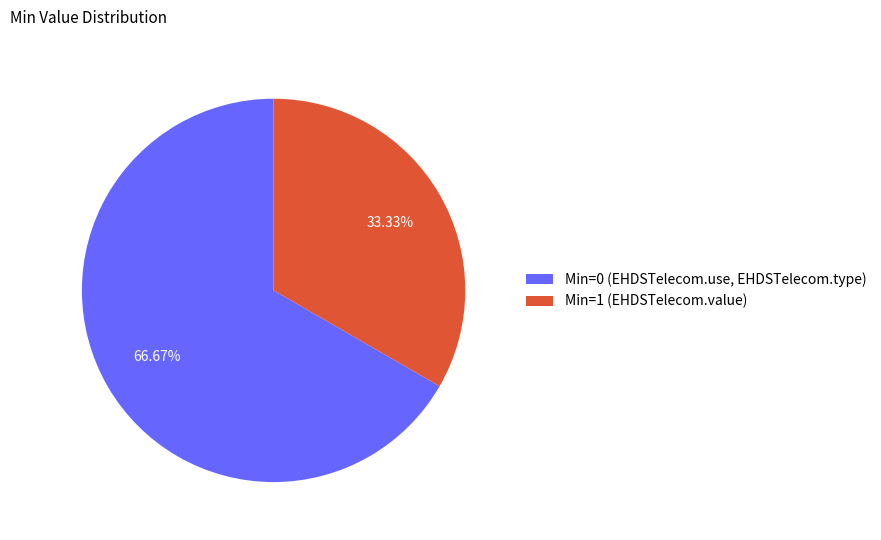

Rank the categories by value from lowest to highest.

Min=1 (EHDSTelecom.value), Min=0 (EHDSTelecom.use, EHDSTelecom.type)